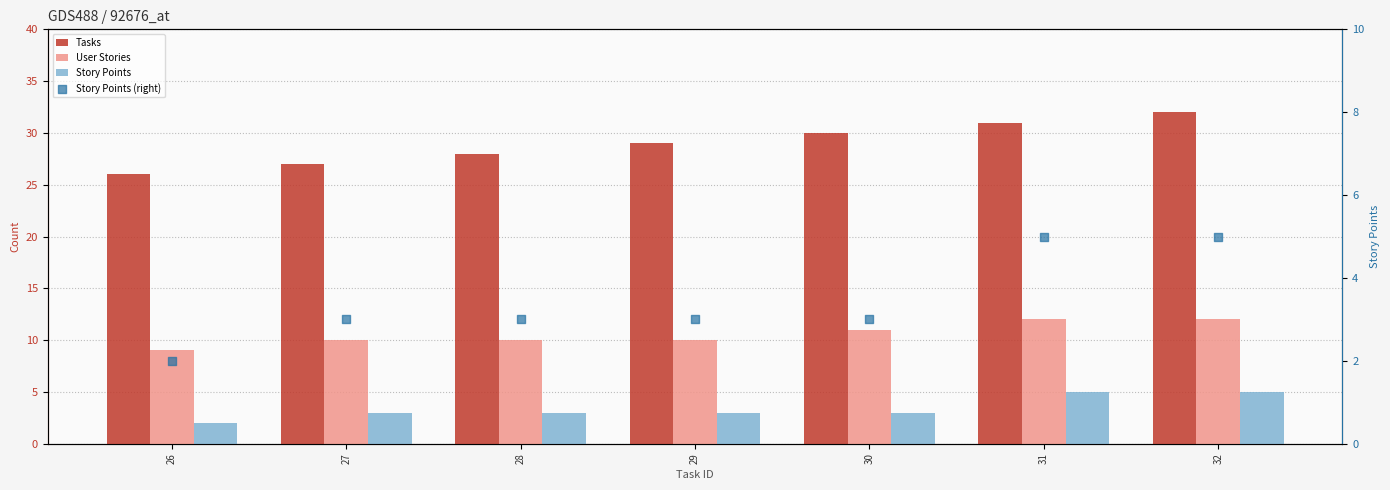

At how many categories does at least one series exceed 16?

7